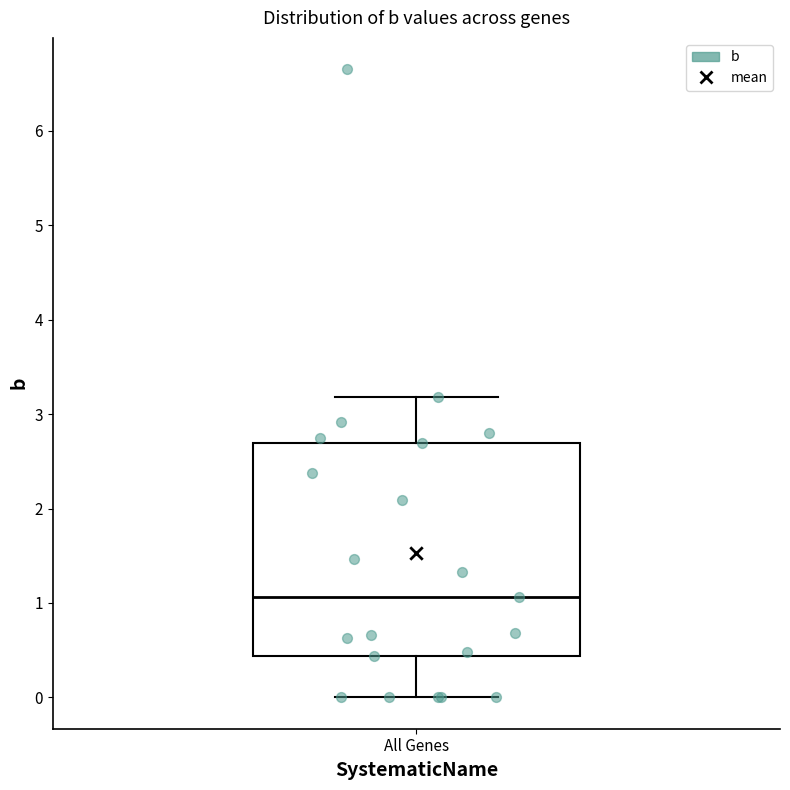

Transcribe this box plot: give where the median line is, the range the box spans, and where the two whiskers end, as read against the y-axis. The values are not printed on the chart, so give them approximately, as read against the axis.

median 1.1, box 0.4 to 2.7, whiskers 0.0 to 3.2